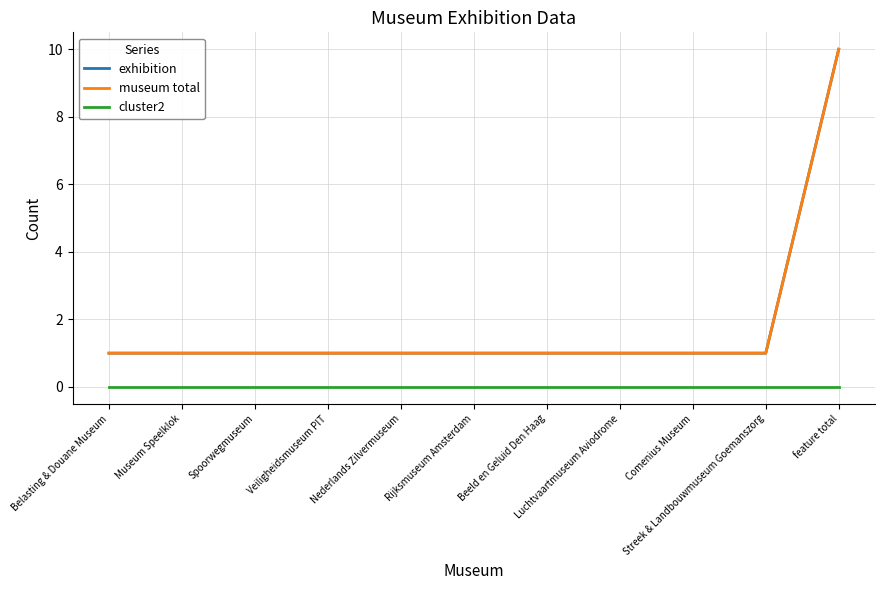

True or false: exhibition has a value of 0 at Nederlands Zilvermuseum.

False